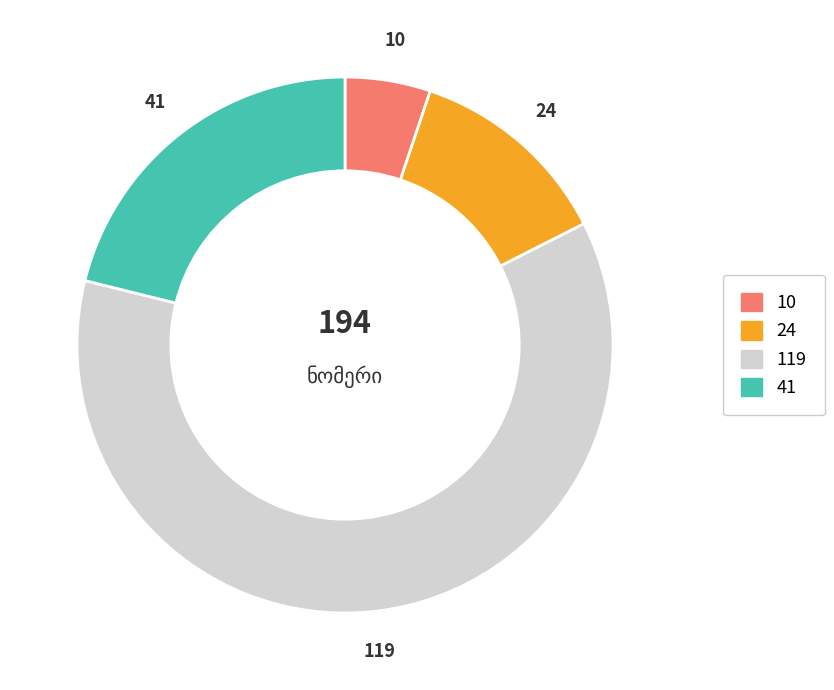

Count the number of slices in the pie.

4